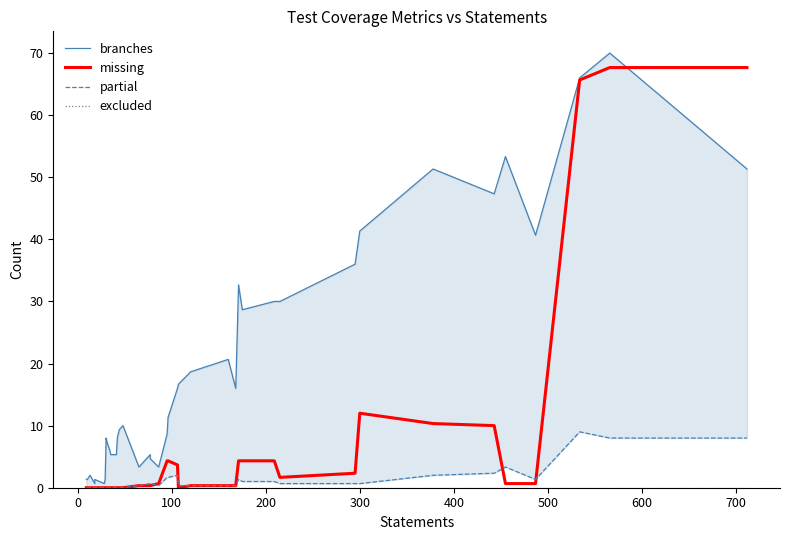

Reading left to right, extract all data points from this chart.

branches: 1.3	1.3	2.0	0.7	1.3	0.7	1.3	7.3	8.0	7.3	6.0	5.3	5.3	8.0	9.3	10.0	3.3	5.3	4.7	3.3	8.7	11.3	16.0	16.7	18.7	20.7	16.0	32.7	28.7	30.0	30.0	36.0	41.3	51.3	47.3	53.3	40.7	66.0	70.0	51.3
missing: 0.0	0.0	0.0	0.0	0.0	0.0	0.0	0.0	0.0	0.0	0.0	0.0	0.0	0.0	0.0	0.0	0.3	0.3	0.3	0.7	4.3	4.3	3.7	0.0	0.3	0.3	0.3	4.3	4.3	4.3	1.7	2.3	12.0	10.3	10.0	0.7	0.7	65.7	67.7	67.7
partial: 0.0	0.0	0.0	0.0	0.0	0.0	0.0	0.0	0.0	0.0	0.0	0.0	0.0	0.0	0.0	0.0	0.3	0.7	0.7	0.3	1.7	1.7	2.0	0.3	0.3	0.3	0.3	1.3	1.0	1.0	0.7	0.7	0.7	2.0	2.3	3.3	1.3	9.0	8.0	8.0
excluded: 0.0	0.0	0.0	0.0	0.0	0.0	0.0	0.0	0.0	0.0	0.0	0.0	0.0	0.0	0.0	0.0	0.0	0.0	0.0	0.0	0.0	0.0	0.0	0.0	0.0	0.0	0.0	0.0	0.0	0.0	0.0	0.0	0.0	0.0	0.0	0.0	0.0	0.0	0.0	0.0